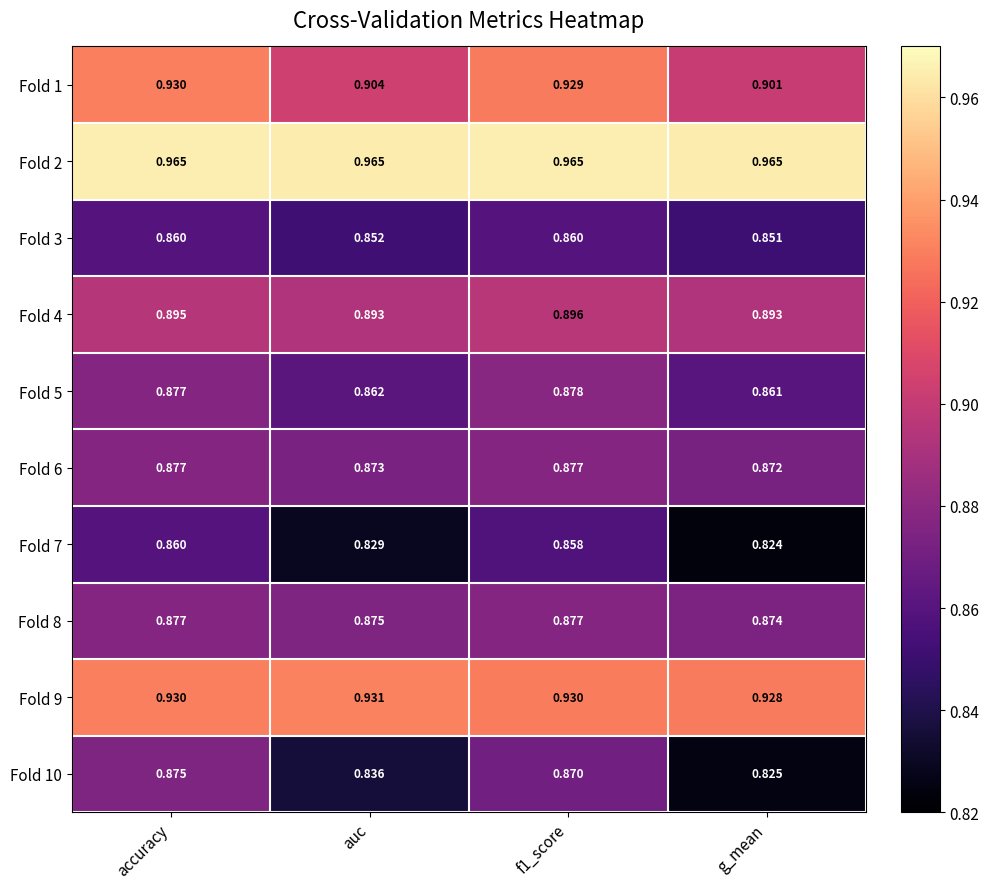

Which series has the largest total across all categories?

Fold 2